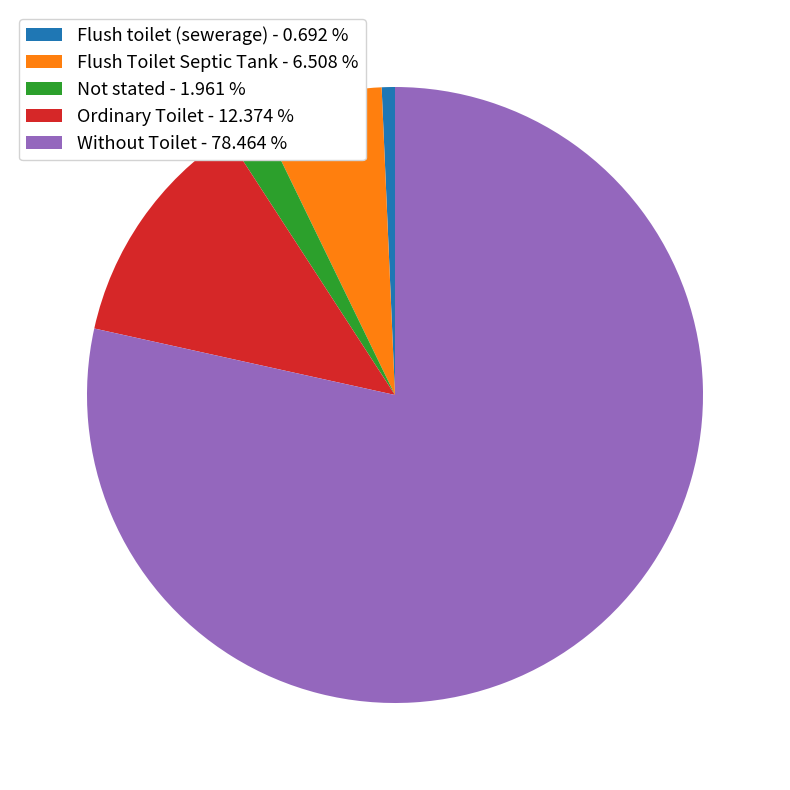

Which has a higher value, Flush Toilet Septic Tank - 6.508 % or Not stated - 1.961 %?

Flush Toilet Septic Tank - 6.508 %